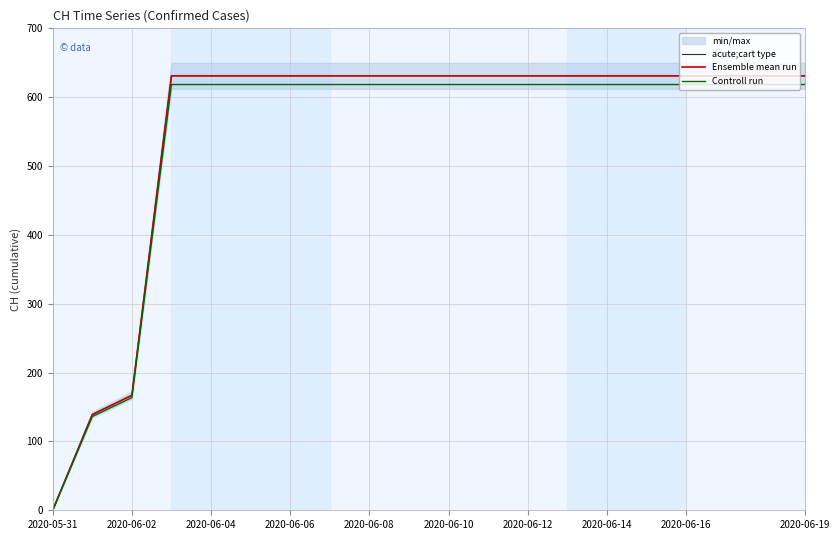

What is the label of the 5th point from the left?

2020-06-04